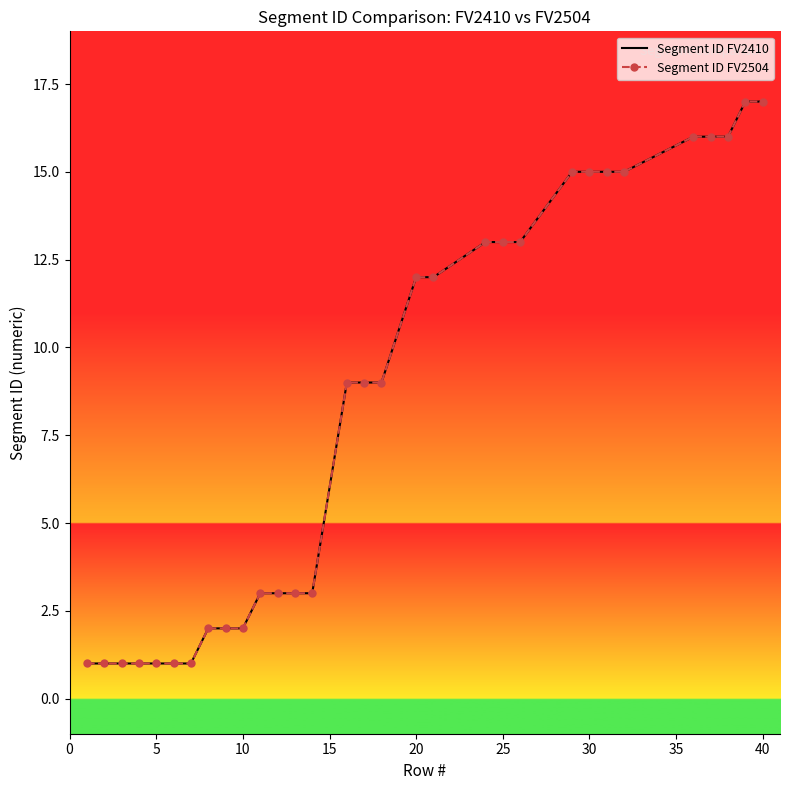

What is the average value of the Segment ID FV2504 series?

8